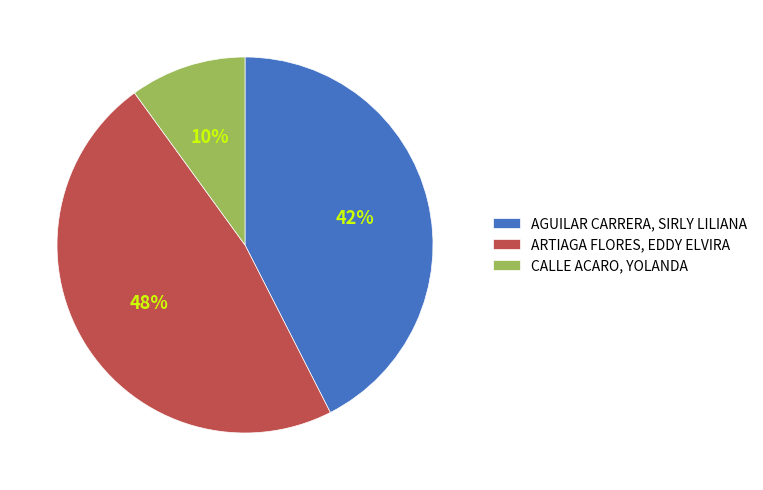

Does ARTIAGA FLORES, EDDY ELVIRA account for over 50% of the chart?

No